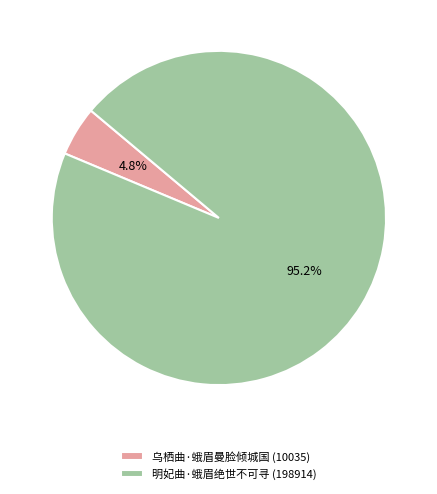

How many segments does this pie chart have?

2